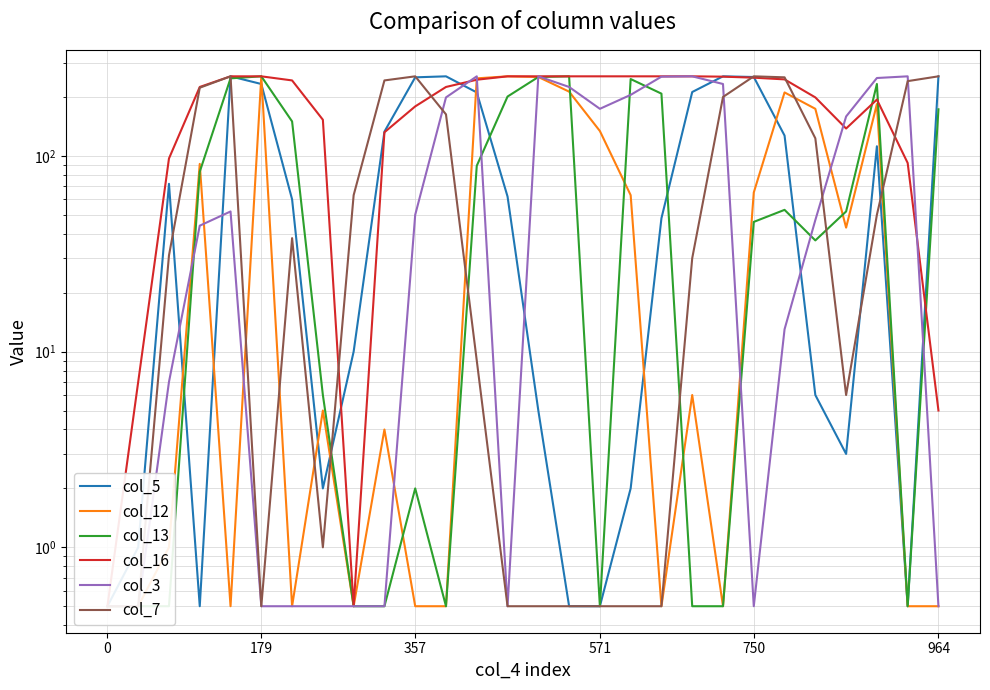

True or false: col_5 has a value of 60.0 at 6.

True